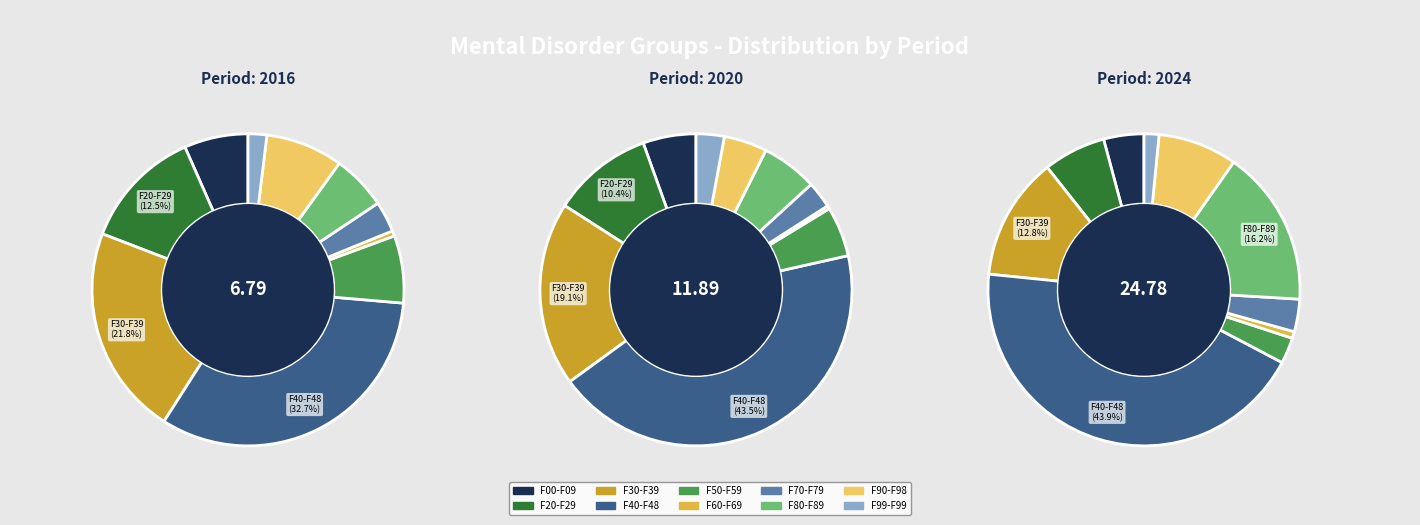

To the nearest percent, what percentage of the pie is 9?

2%